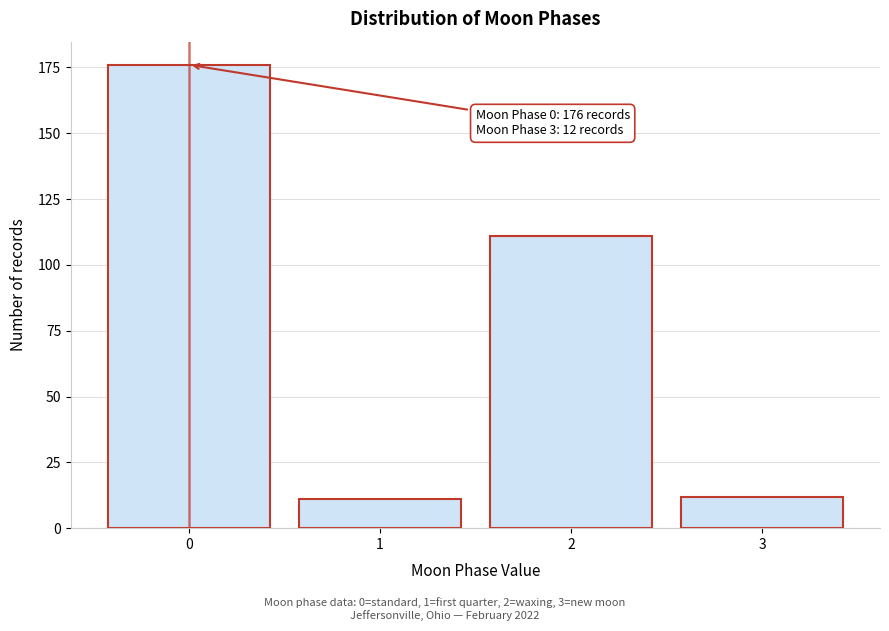

Reading left to right, list all the values displayed in this chart.

0=176	1=11	2=111	3=12